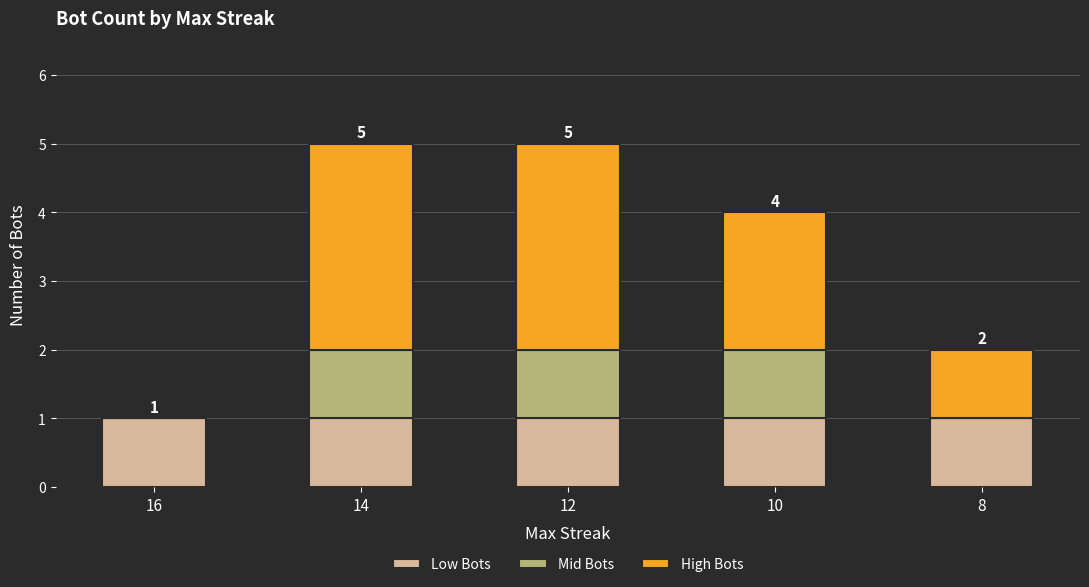

True or false: Low Bots has a value of 1 at 16.

True